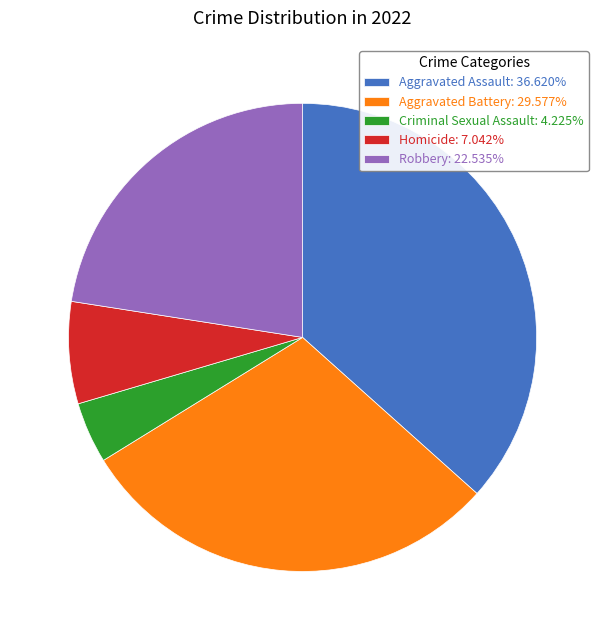

Which category has the biggest portion of the pie?

Aggravated Assault